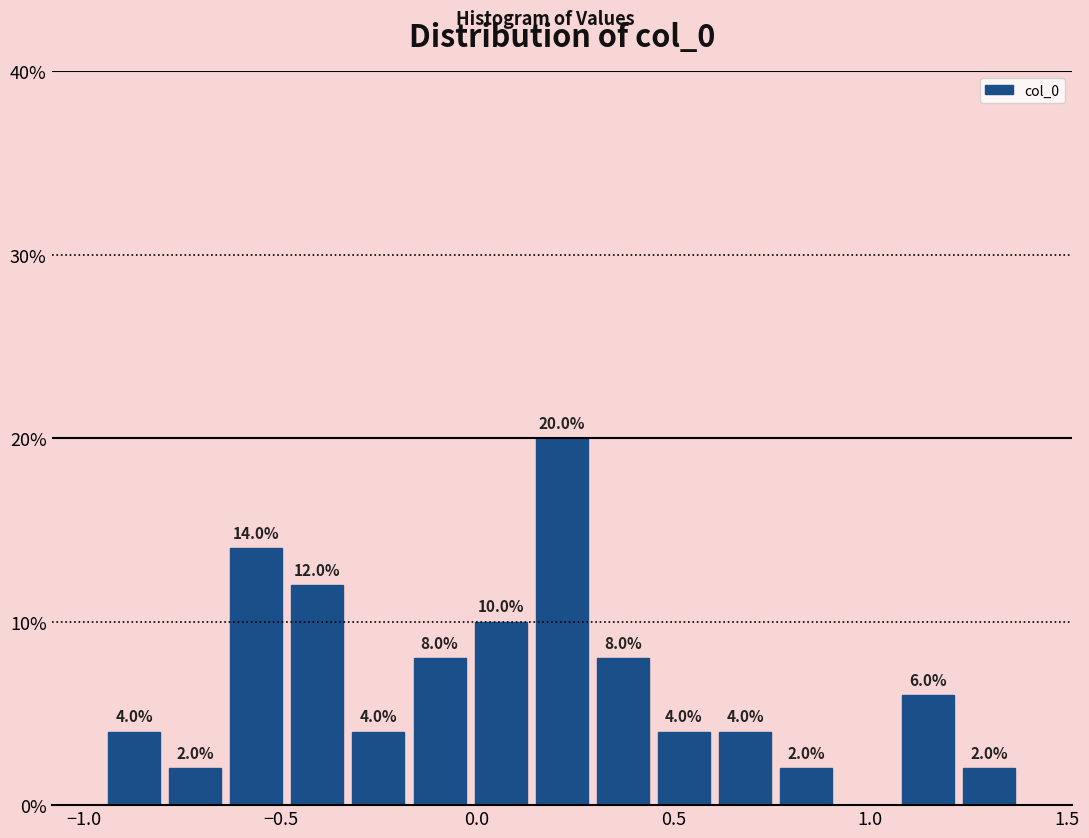

Around what value on the x-axis is the tallest bar? Give the approximate position of its centre, as read against the axis.

0.20